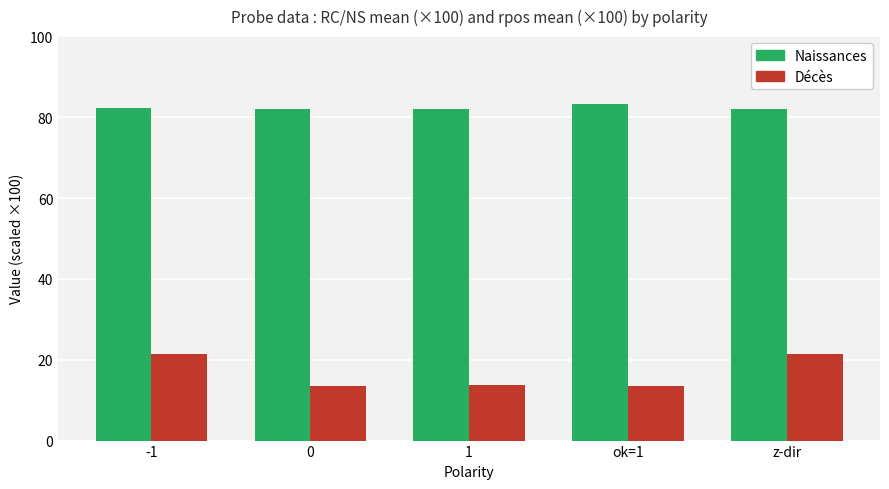

What is the maximum value for Naissances?

83.4